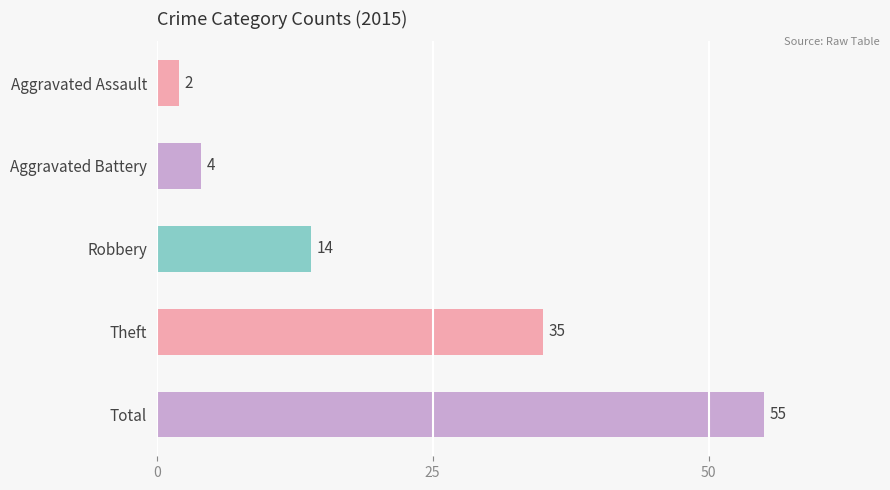

Reading top to bottom, list all the values displayed in this chart.

Aggravated Assault=2	Aggravated Battery=4	Robbery=14	Theft=35	Total=55